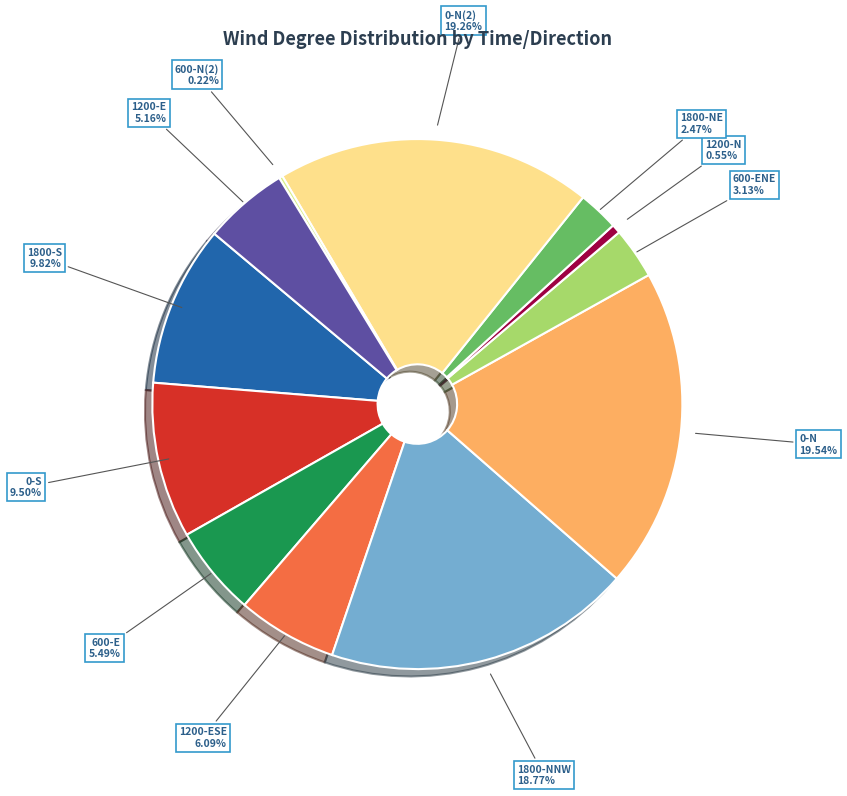

Do 0-N(2) and 1800-S together represent more than half of the pie?

No